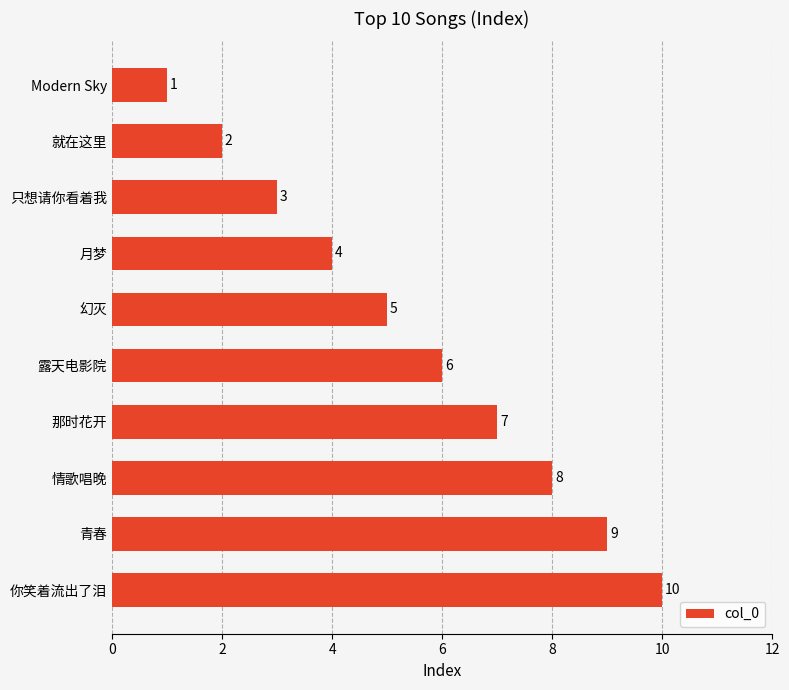

At which category does the chart reach its minimum across all series?

Modern Sky